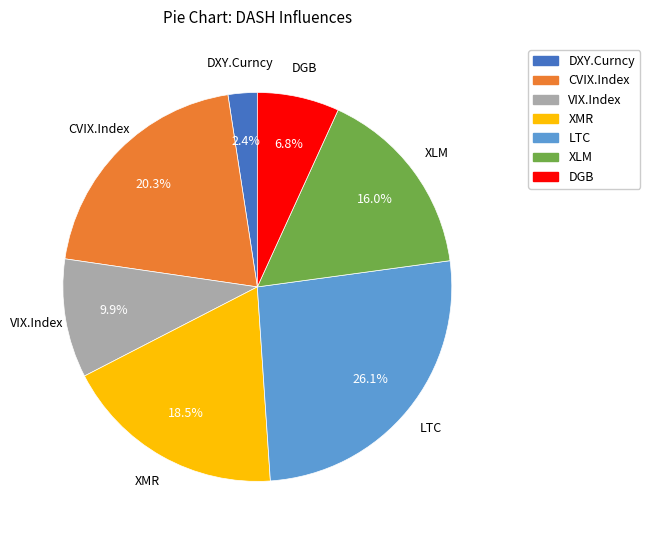

How many slices are in this pie chart?

7